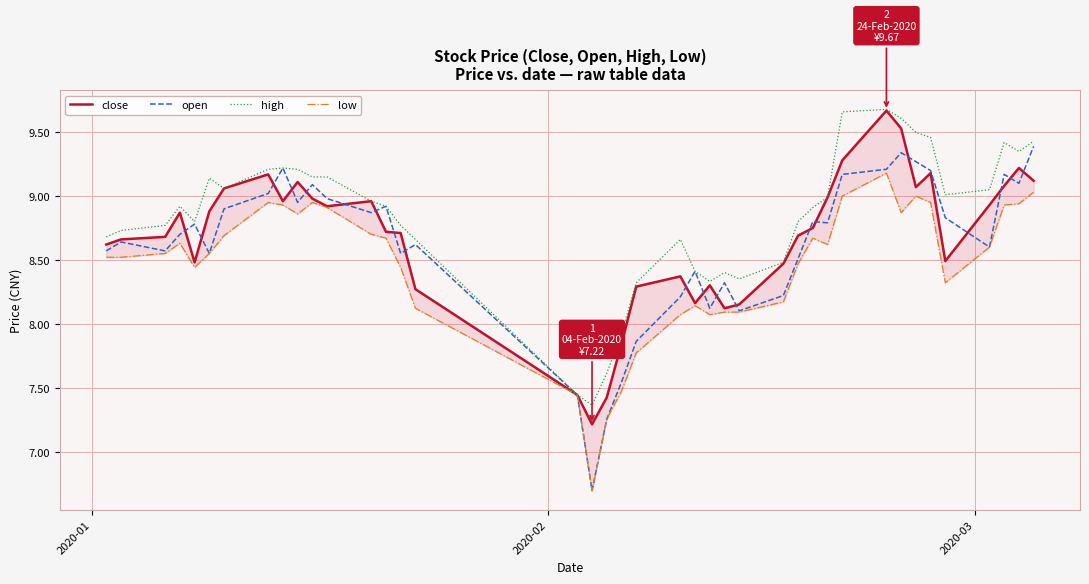

What is the lowest value of the open series?

6.7